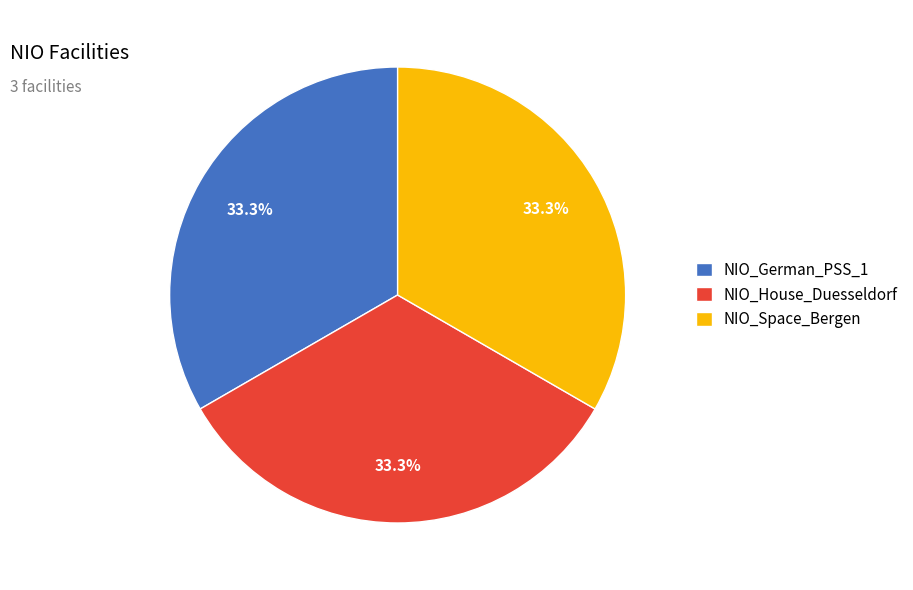

What is the ratio of the value at NIO_Space_Bergen to the value at NIO_German_PSS_1?

1.0